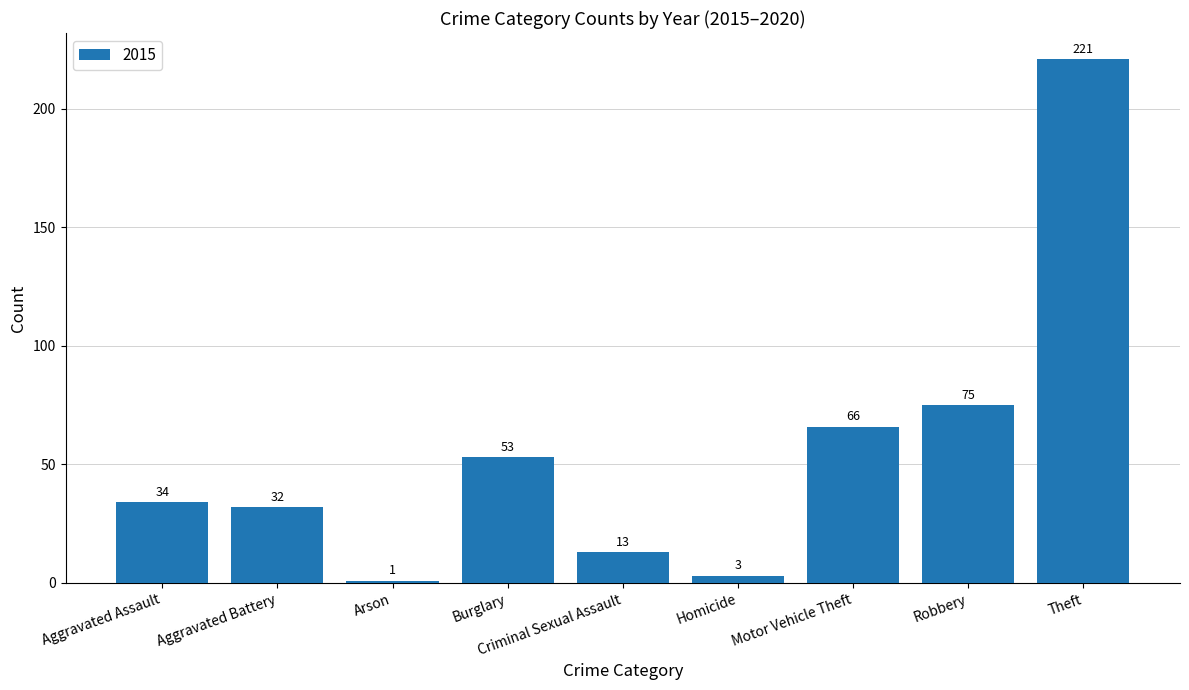

List the labels in order of value, largest first.

Theft, Robbery, Motor Vehicle Theft, Burglary, Aggravated Assault, Aggravated Battery, Criminal Sexual Assault, Homicide, Arson